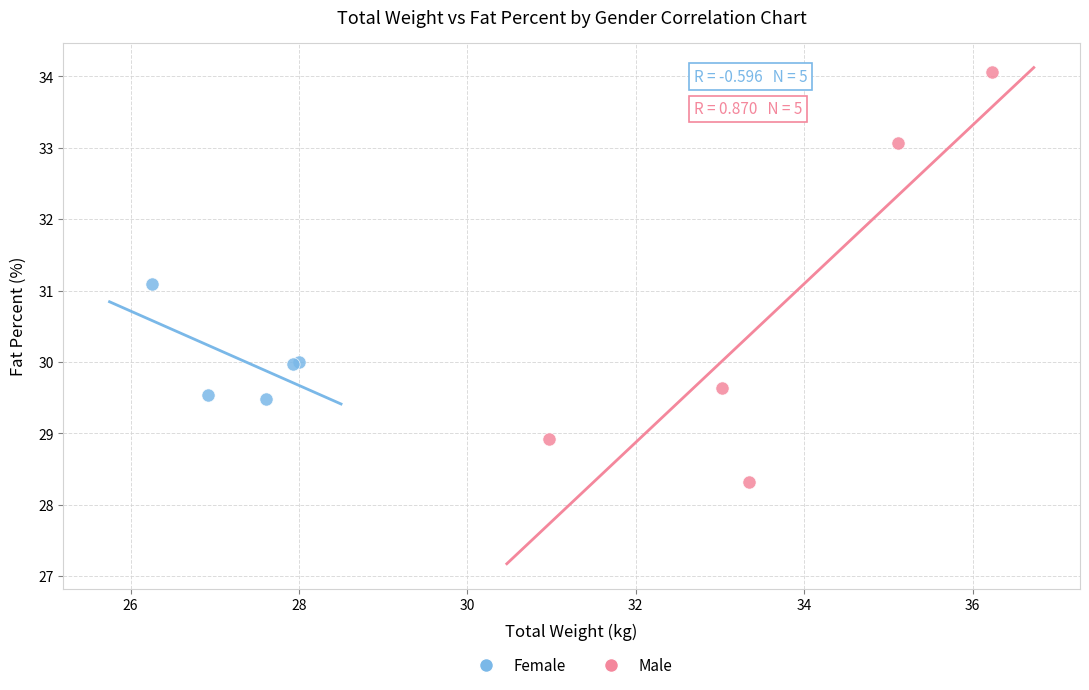

Which series contains the highest Y value?

Male